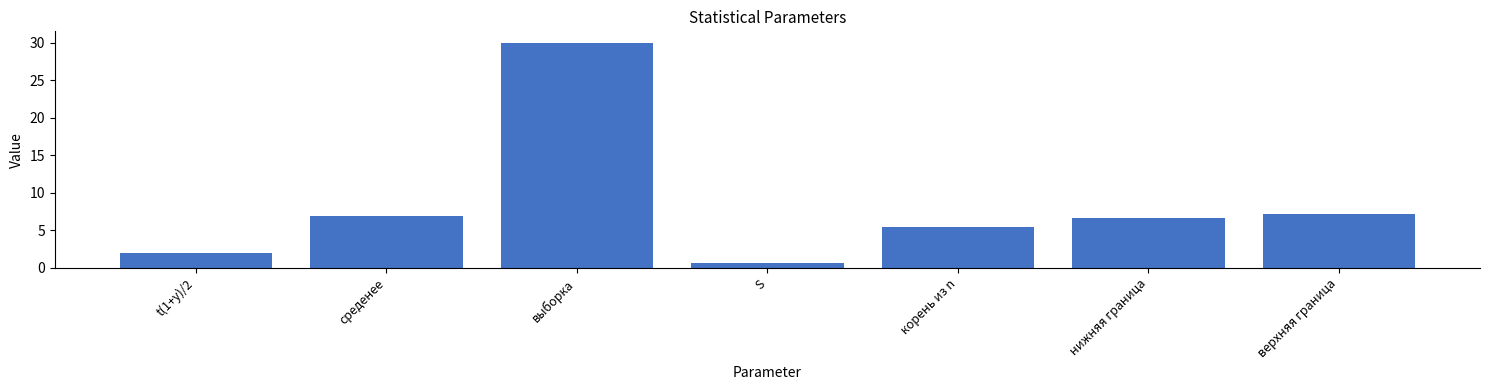

List the labels in order of value, smallest first.

S, t(1+y)/2, корень из n, нижняя граница, среденее, верхняя граница, выборка